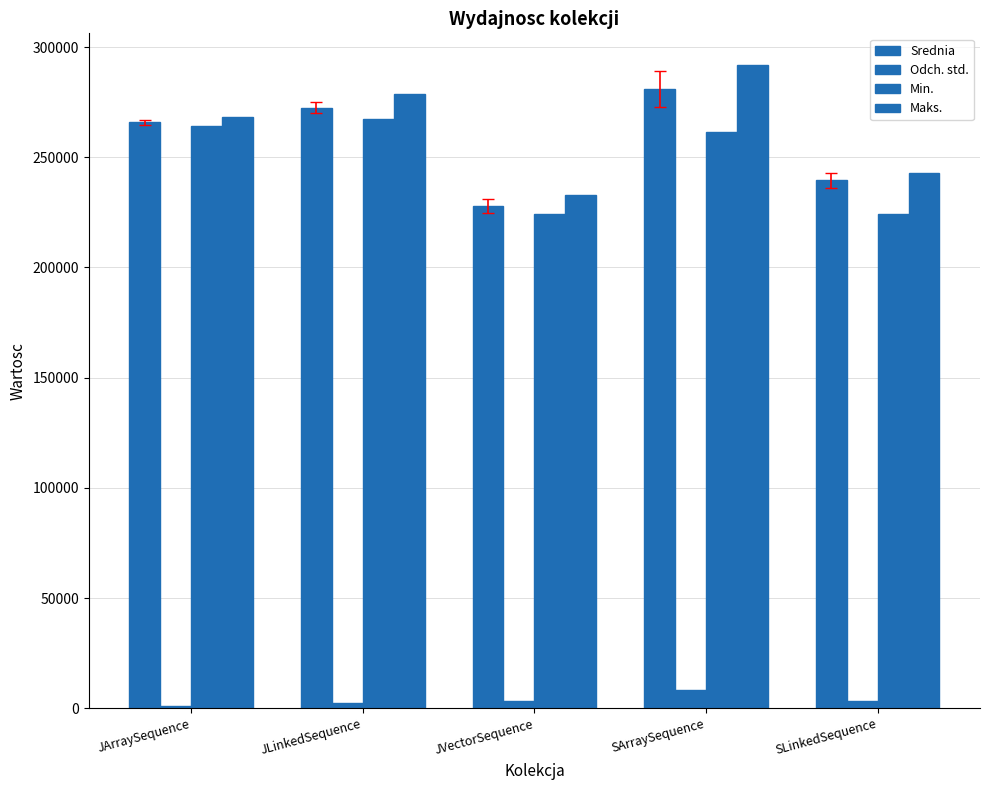

The Maks. series shows 412801.3 at SArraySequence. True or false?

False